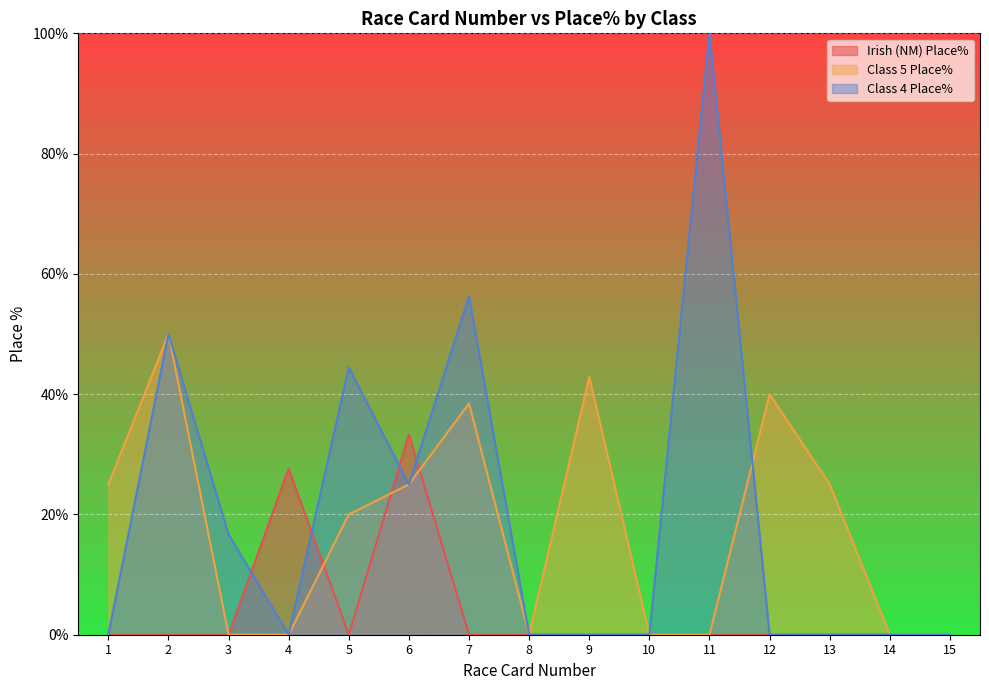

At how many categories does at least one series exceed 90?

1